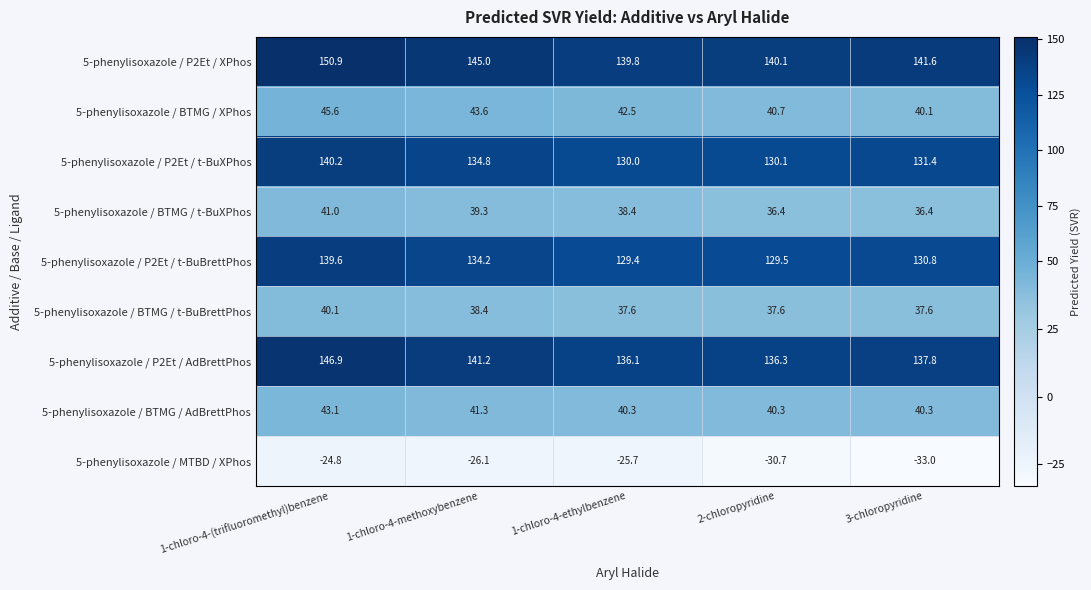

True or false: 5-phenylisoxazole / BTMG / t-BuBrettPhos has a value of 24.2 at 1-chloro-4-ethylbenzene.

False